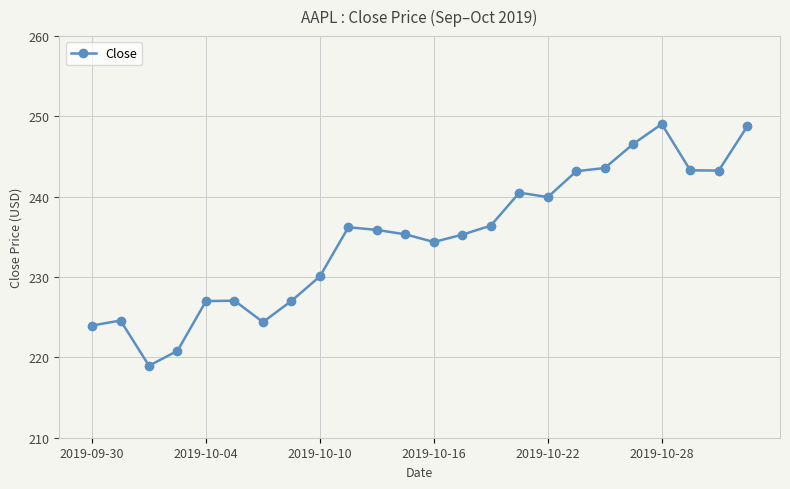

What is the difference between the maximum and minimum values?

30.1